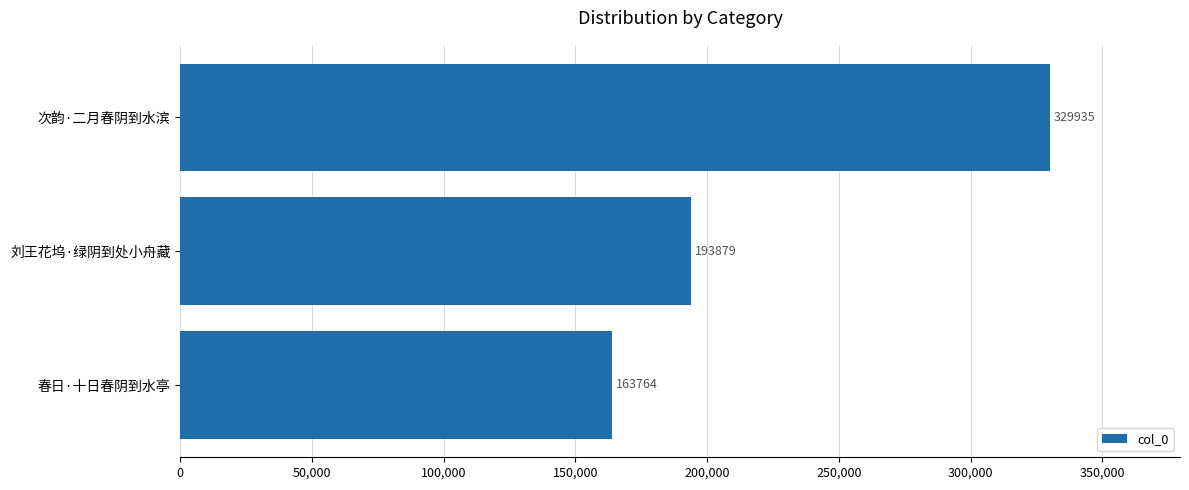

Which has a higher value, 春日·十日春阴到水亭 or 次韵·二月春阴到水滨?

次韵·二月春阴到水滨